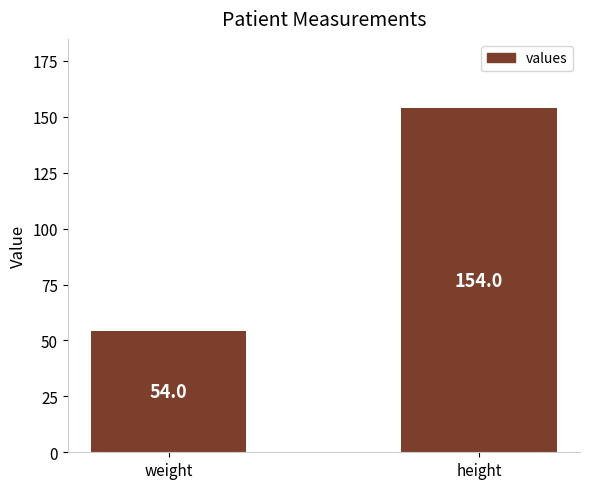

How many data points are less than 154?

1